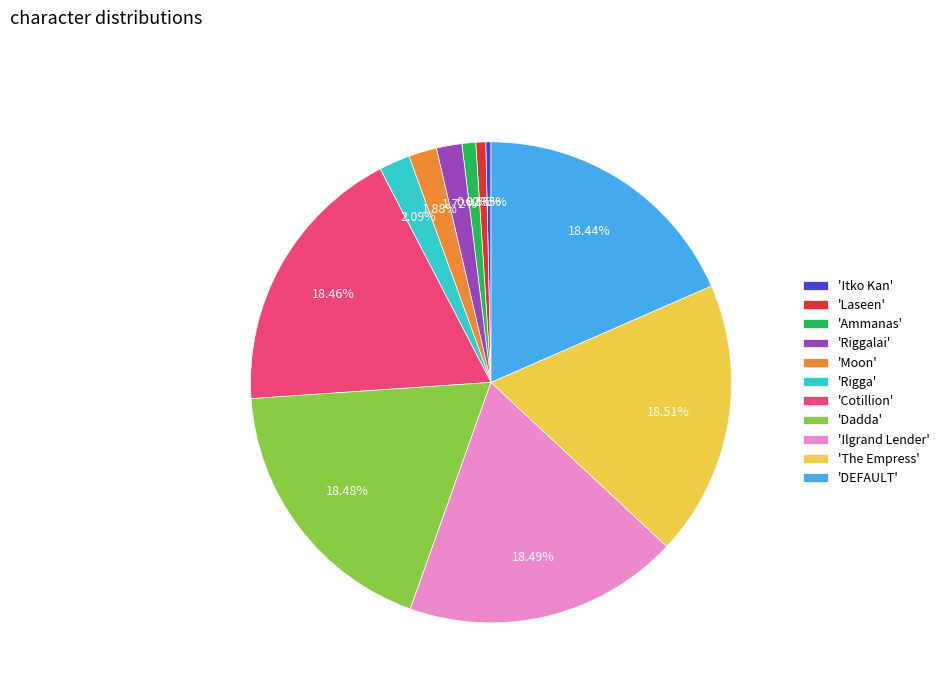

Is the sum of 'Riggalai' and 'Cotillion' greater than half?

No